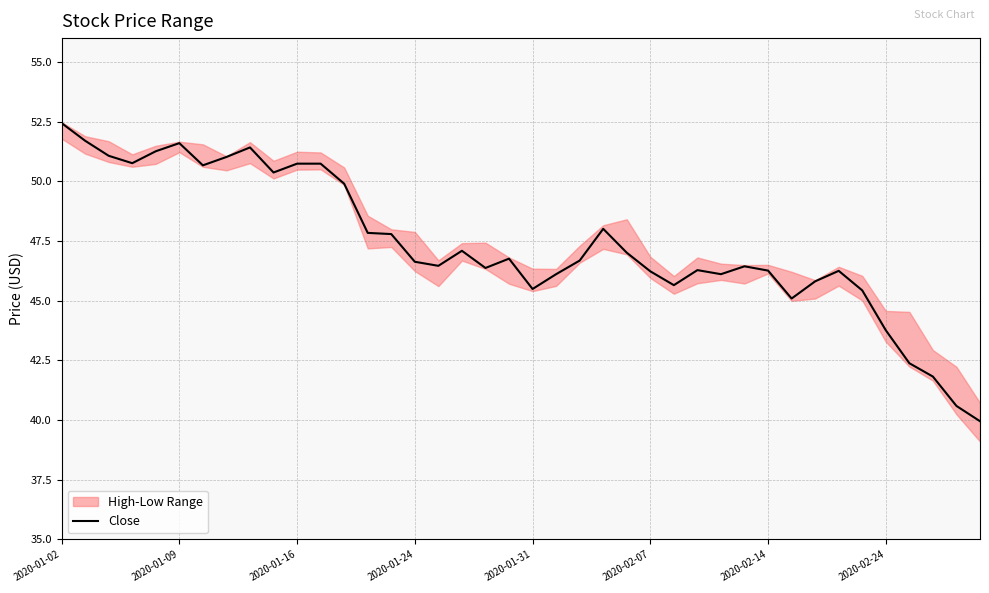

How many values are below 46?

10